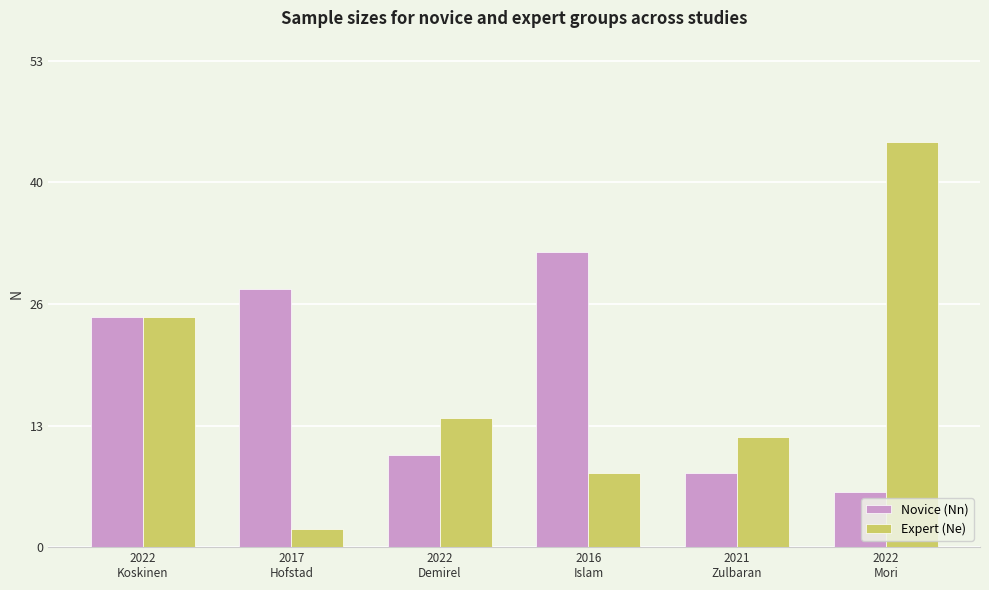

Rank the series by their average value, from highest to lowest.

Novice (Nn), Expert (Ne)